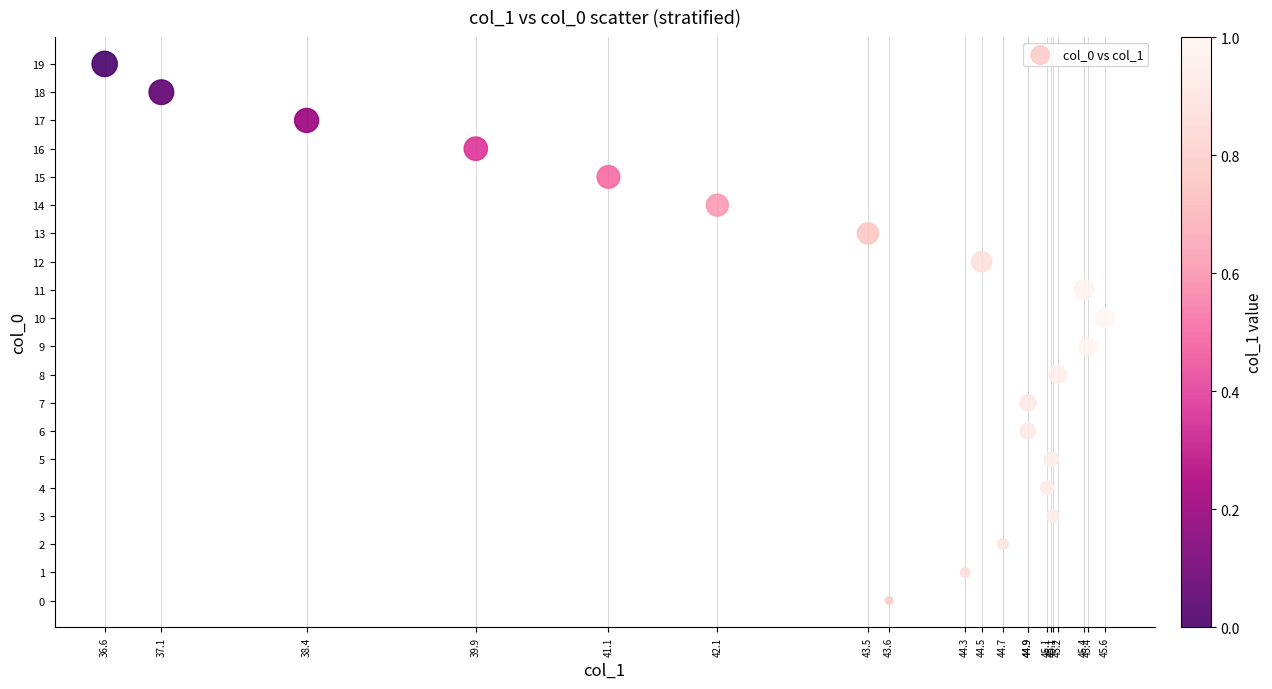

What is the range of Y values (max minus min)?

19